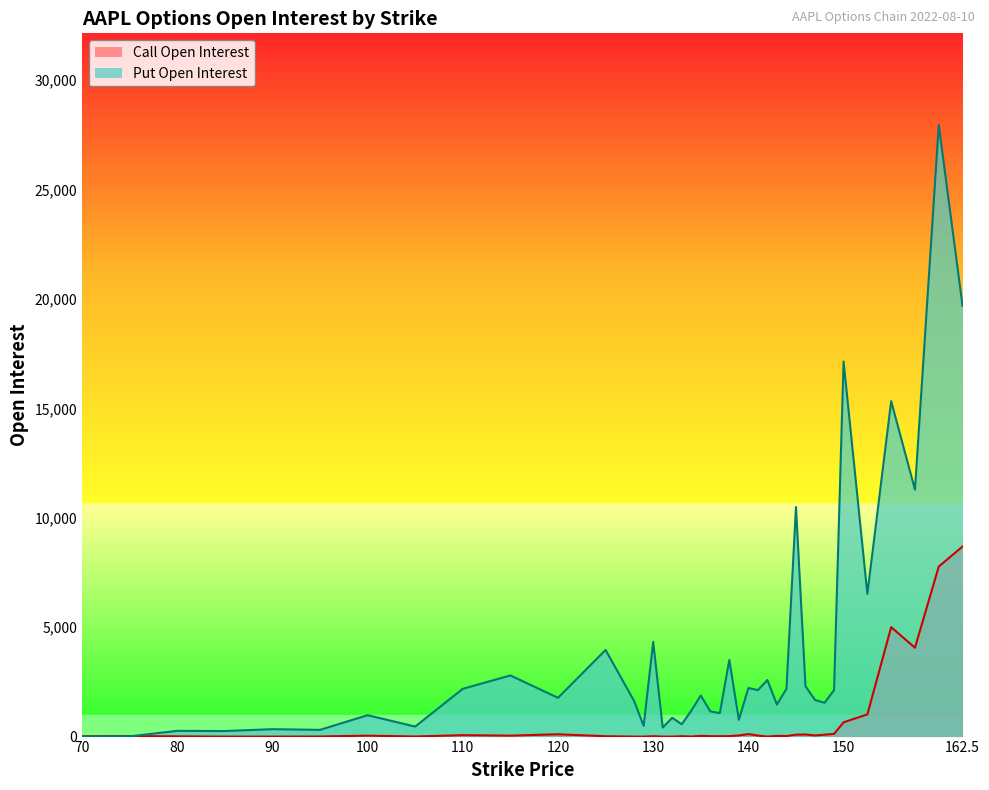

What is the label of the 18th point from the right?

138